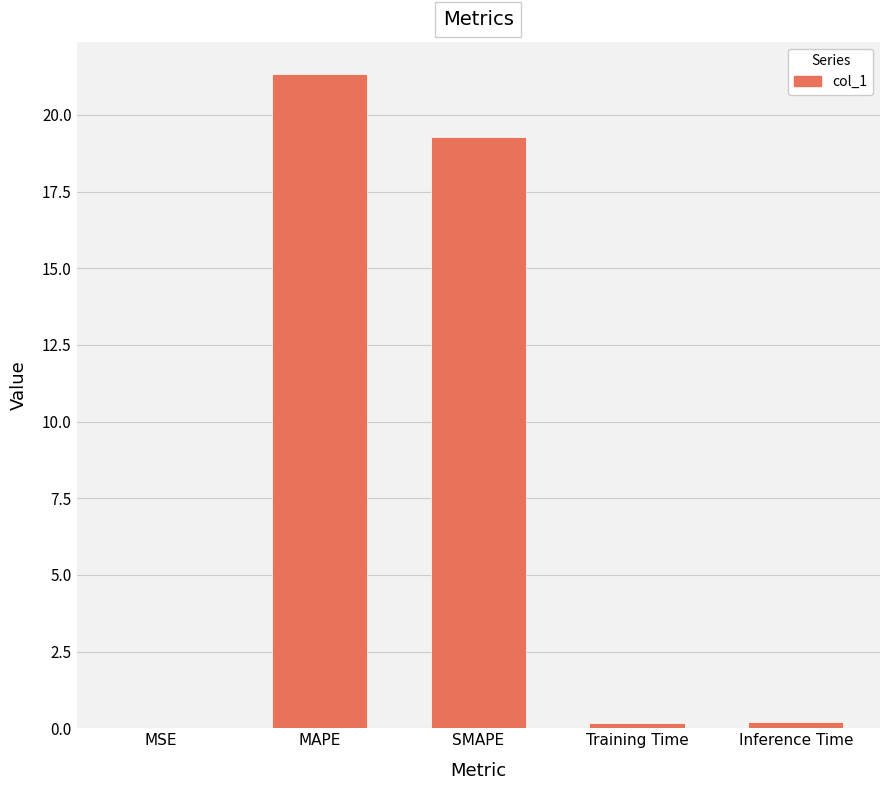

Is it true that the value at MSE is 0.0?

True